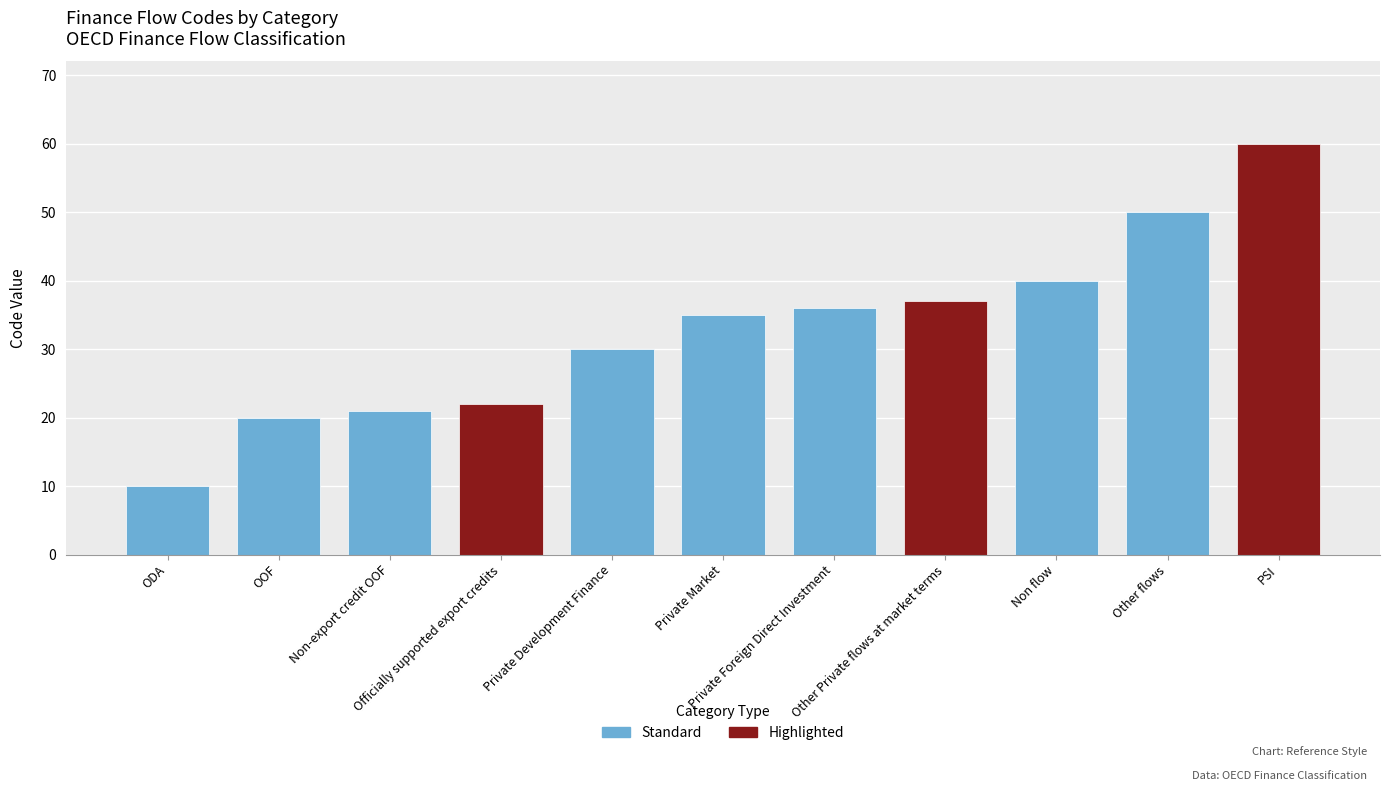

Does the chart contain stacked bars?

No